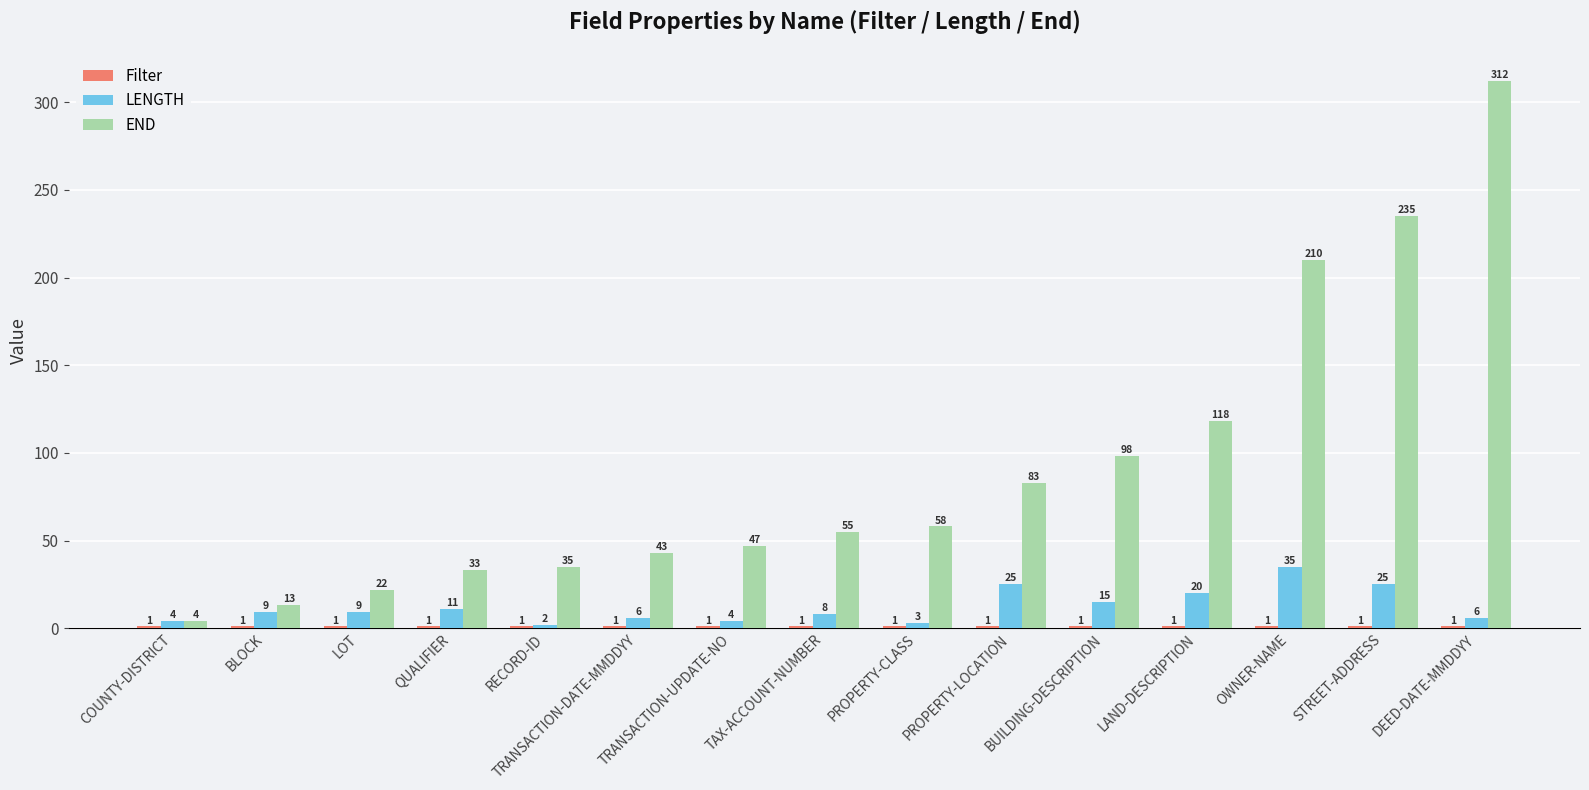

Is it true that LENGTH equals 20 at LAND-DESCRIPTION?

True